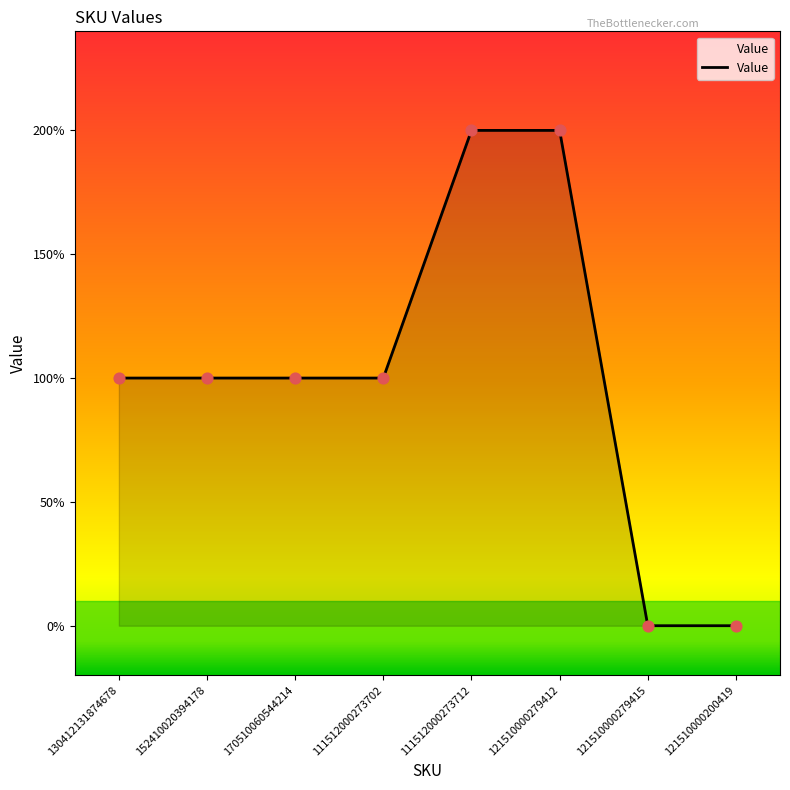

Between 121510000279415 and 111512000273702, which is larger?

111512000273702